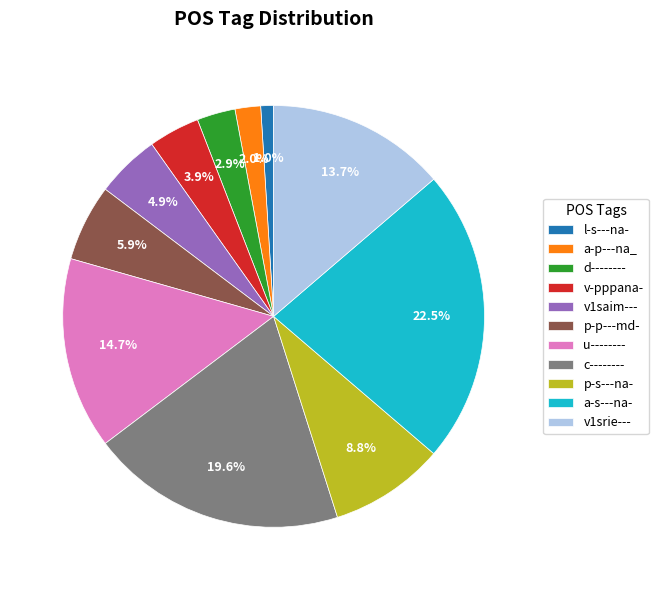

Between v-pppana- and c--------, which is larger?

c--------